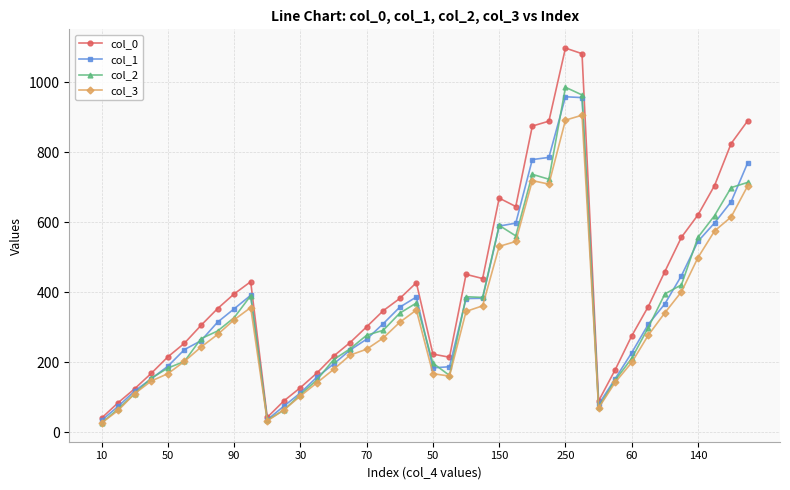

What is the value of the col_3 point at the 37th from the left?

499.0